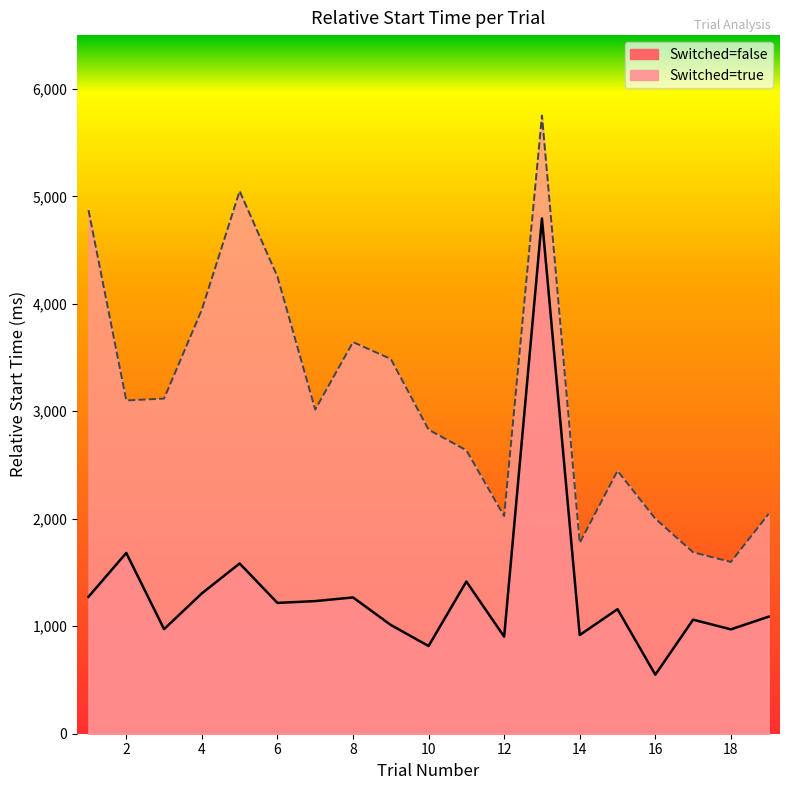

How many lines are shown in the chart?

2